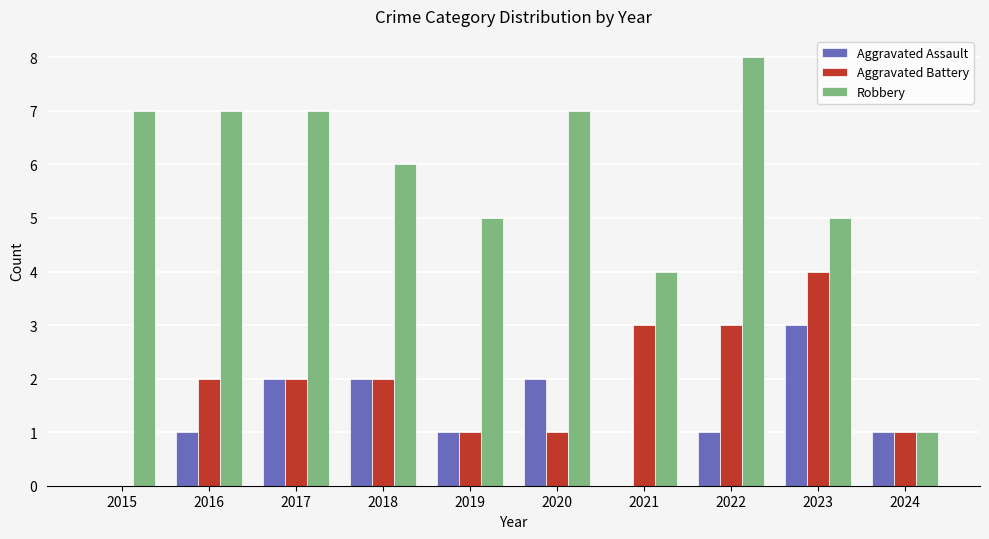

True or false: Aggravated Assault has a value of 2 at 2017.

True